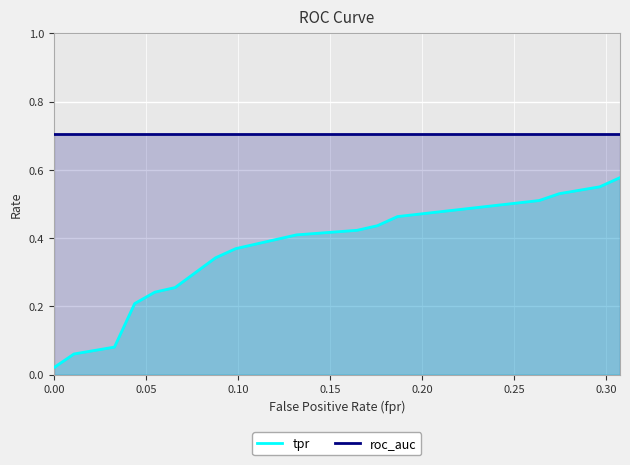

Which series has the widest spread of values?

tpr